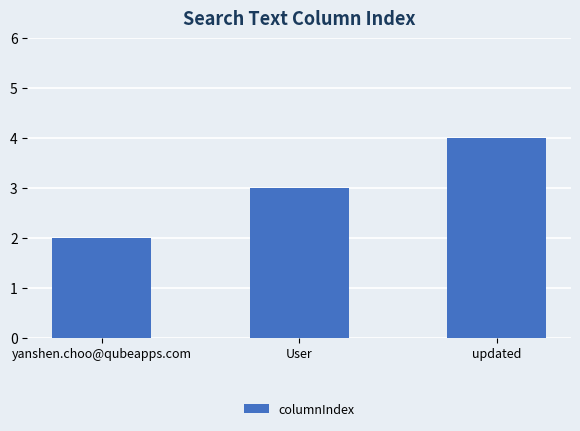

Reading left to right, transcribe all the data shown in this chart.

yanshen.choo@qubeapps.com=2	User=3	updated=4